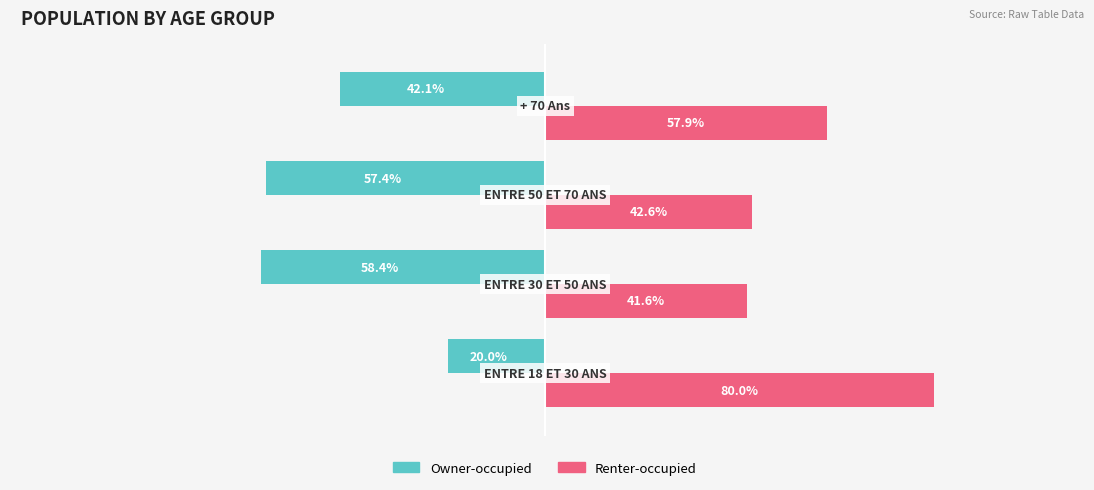

Rank the series by their maximum value, from lowest to highest.

Owner-occupied, Renter-occupied